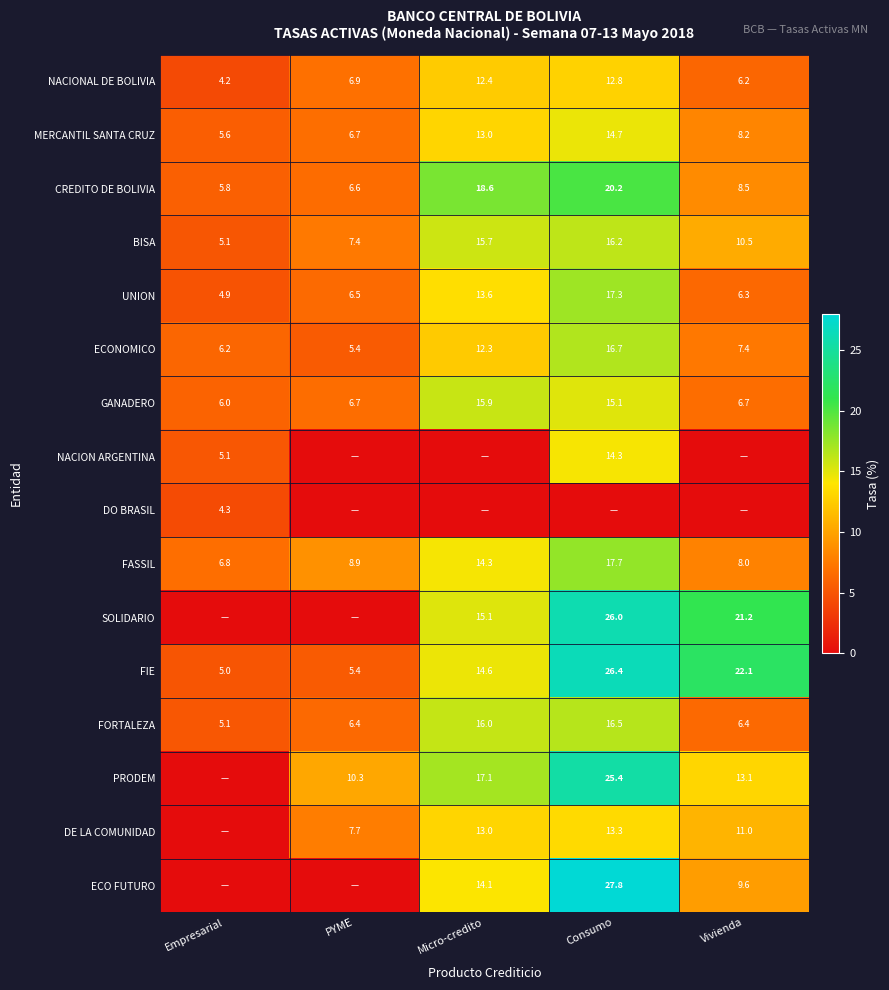

Between Vivienda and Consumo, which is larger?

Consumo